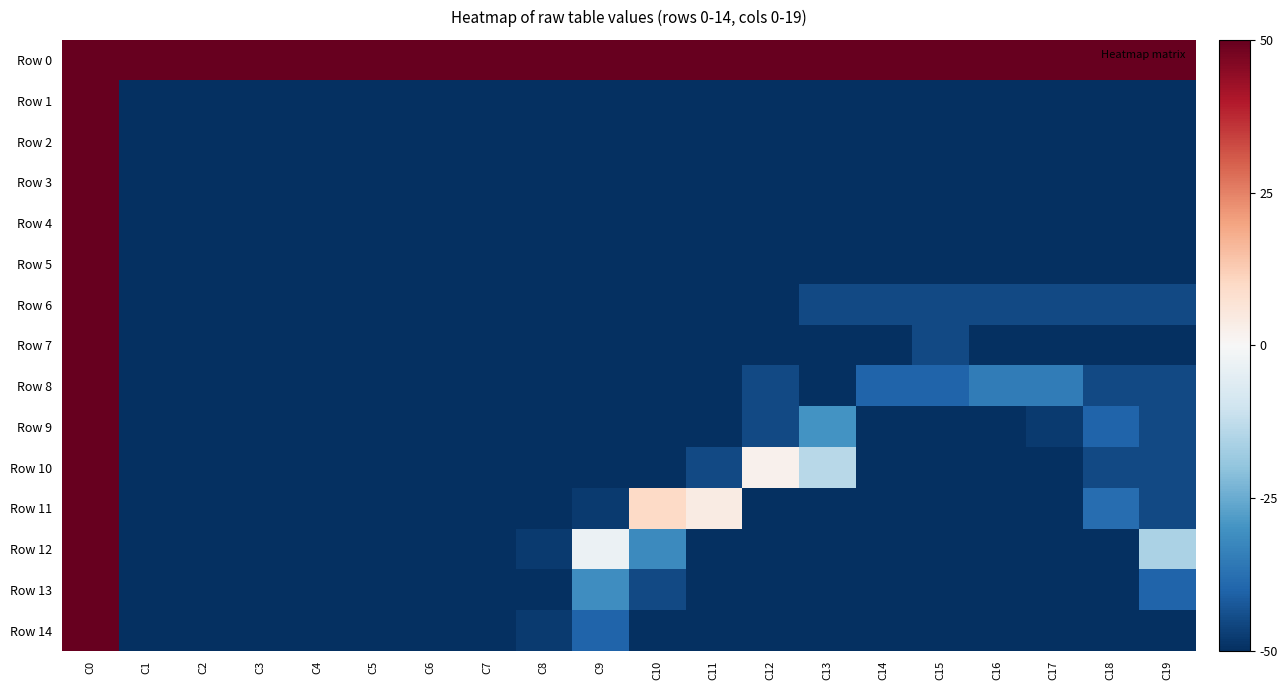

Count the number of data series in this chart.

15